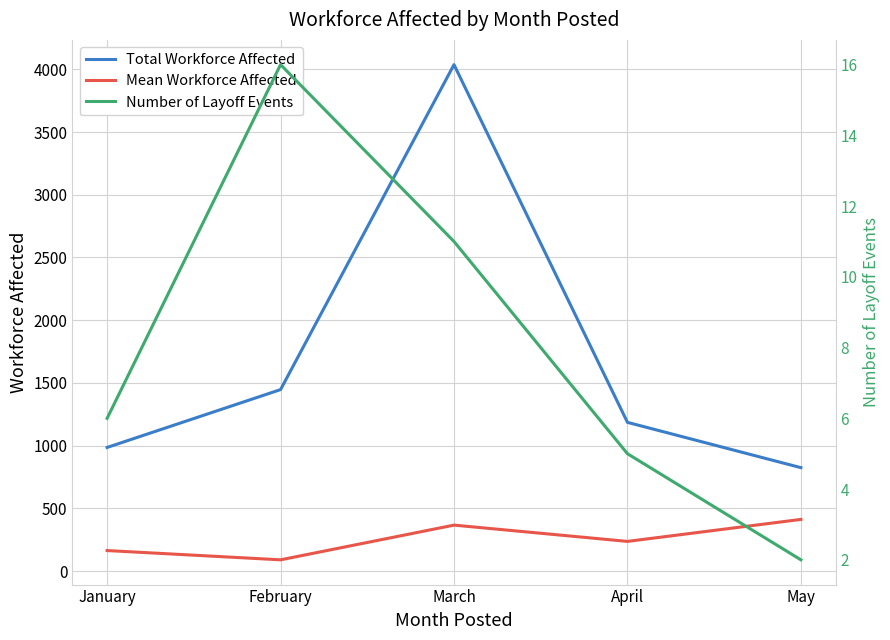

What is the value of the Total Workforce Affected point at the 3rd from the left?

4037.0